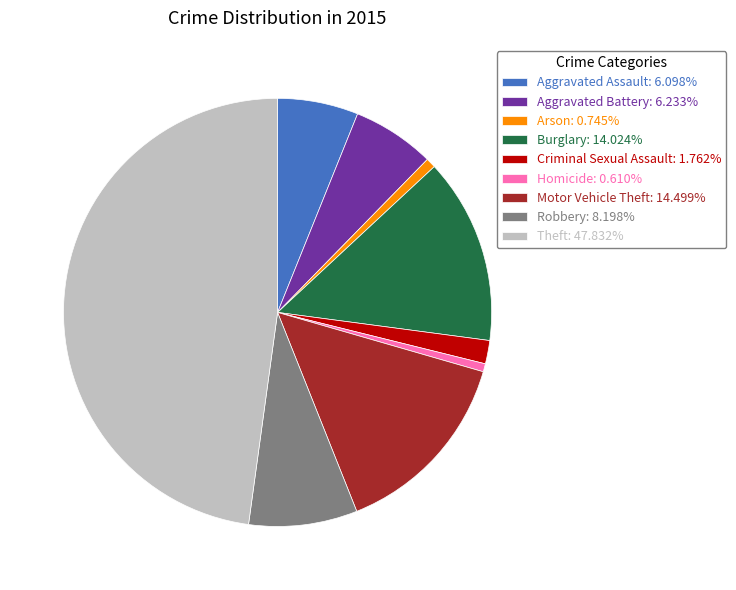

Is there any slice that represents more than half of the pie?

No